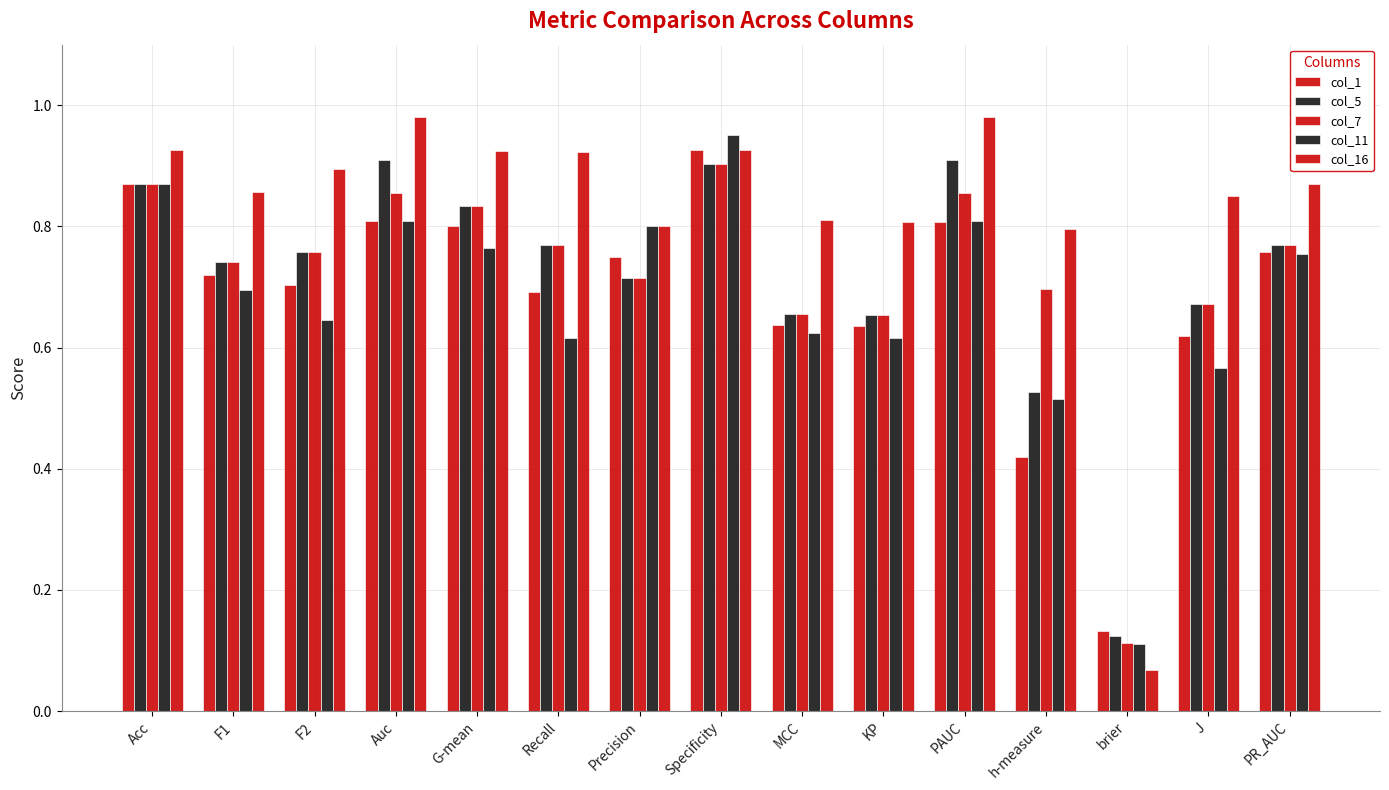

At h-measure, list the series in order from largest to smallest.

col_16, col_7, col_5, col_11, col_1